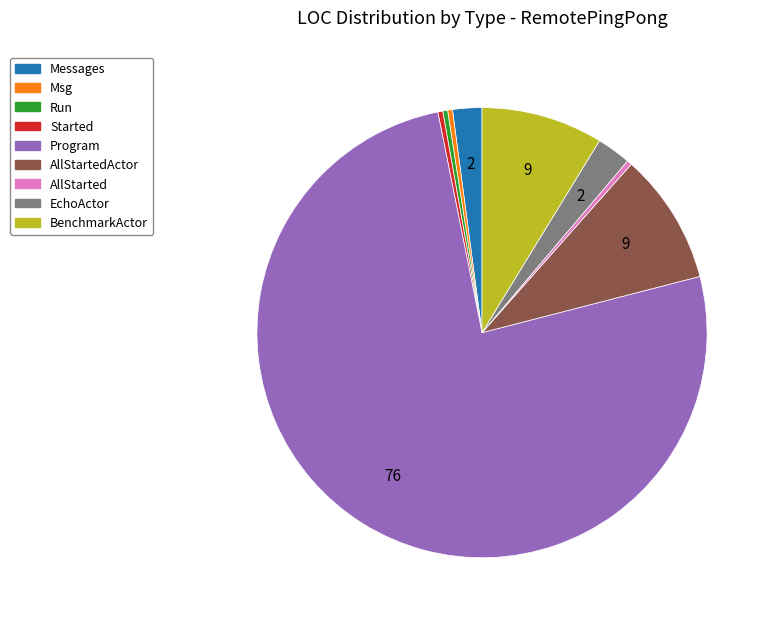

Does any single category account for the majority?

Yes